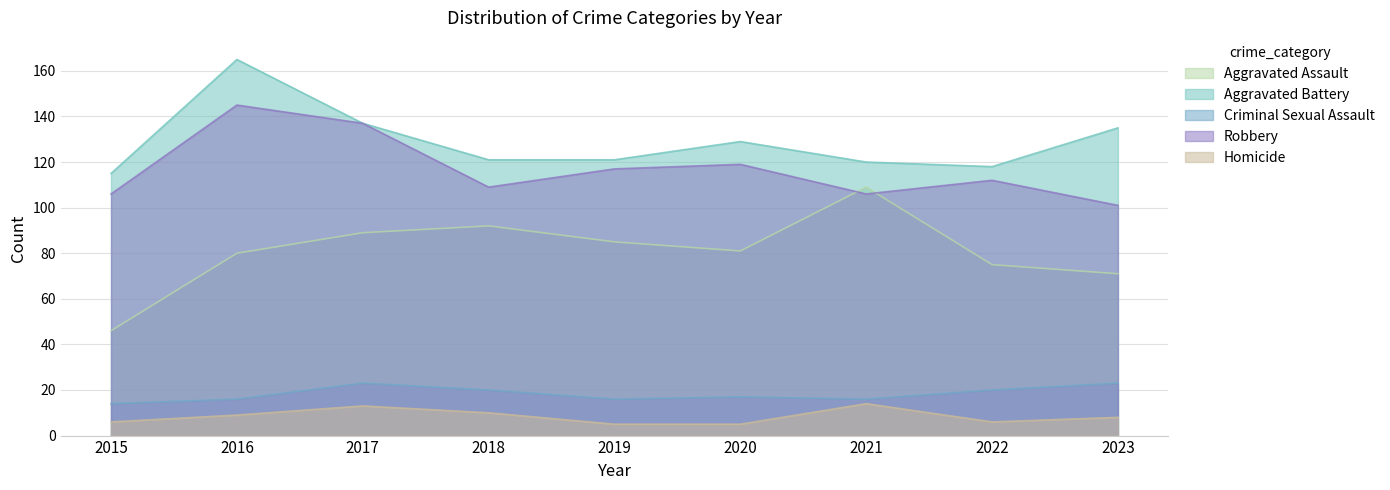

List the series in order of their peak value, highest first.

Aggravated Battery, Robbery, Aggravated Assault, Criminal Sexual Assault, Homicide